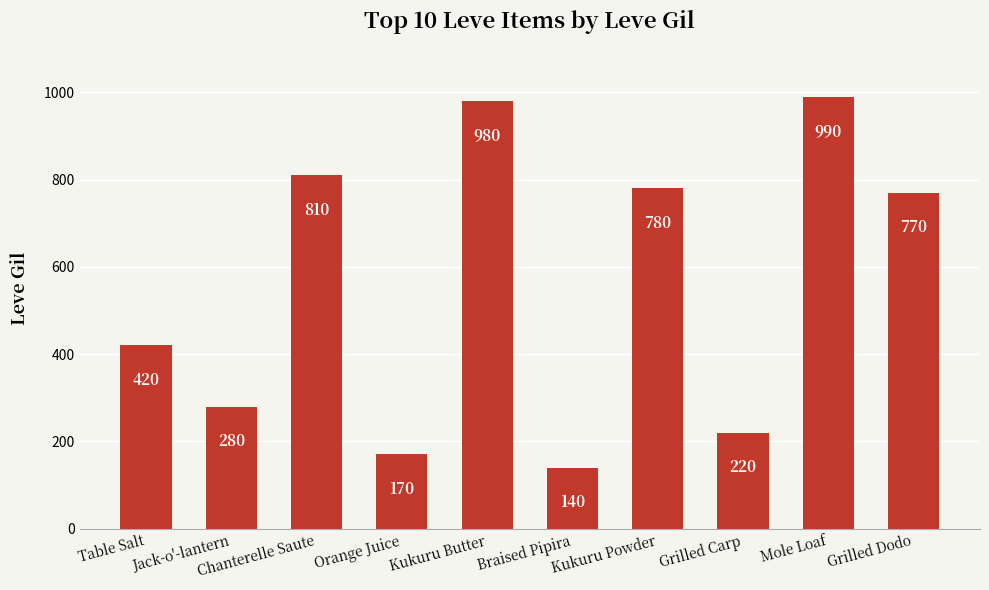

How many data points does each series have?

10